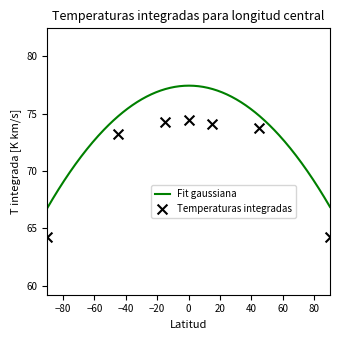

What is the highest value of the Fit gaussiana series?

77.4